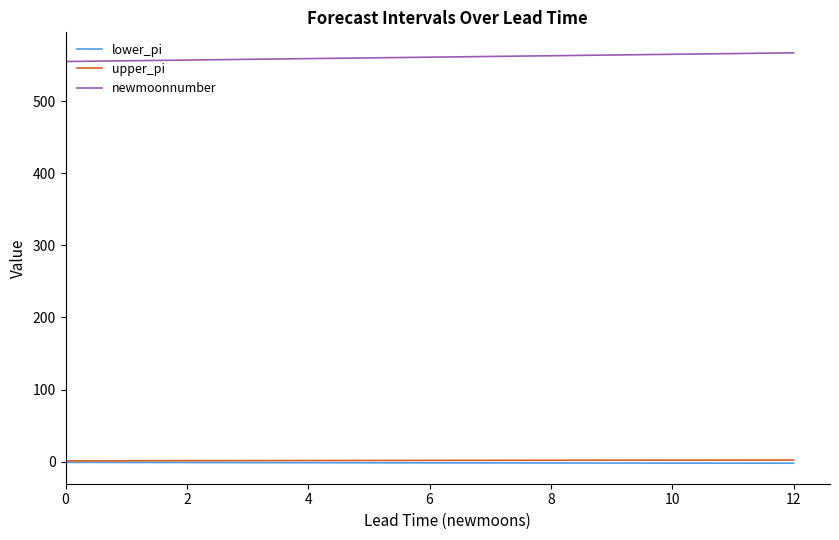

What is the maximum value shown in the chart?

567.0